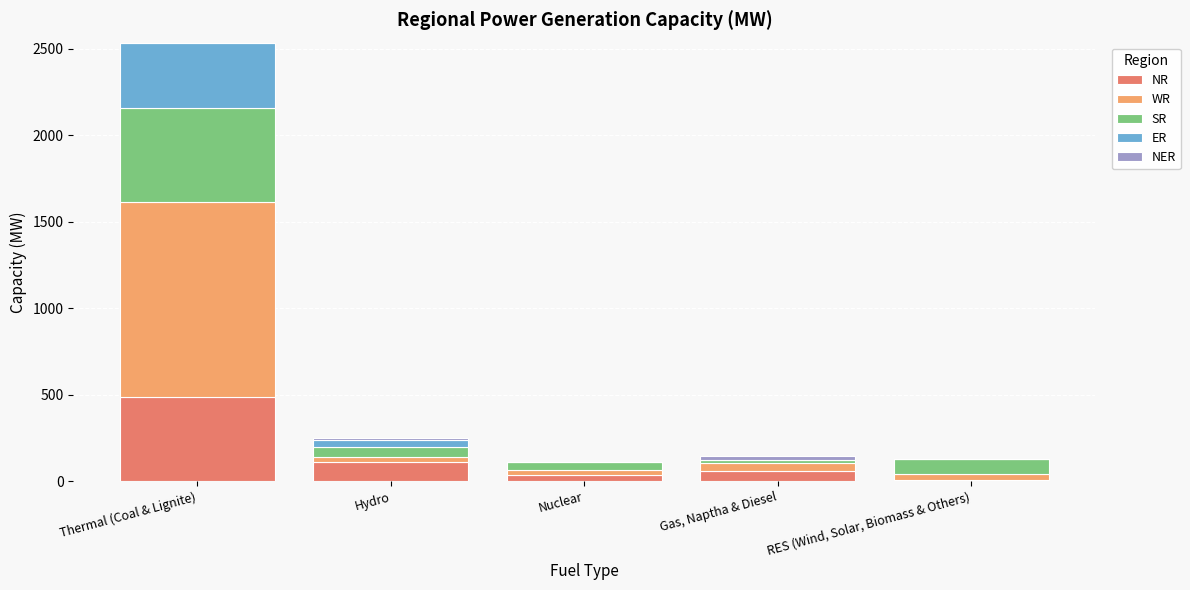

At which category is the sum across all series the highest?

Thermal (Coal & Lignite)